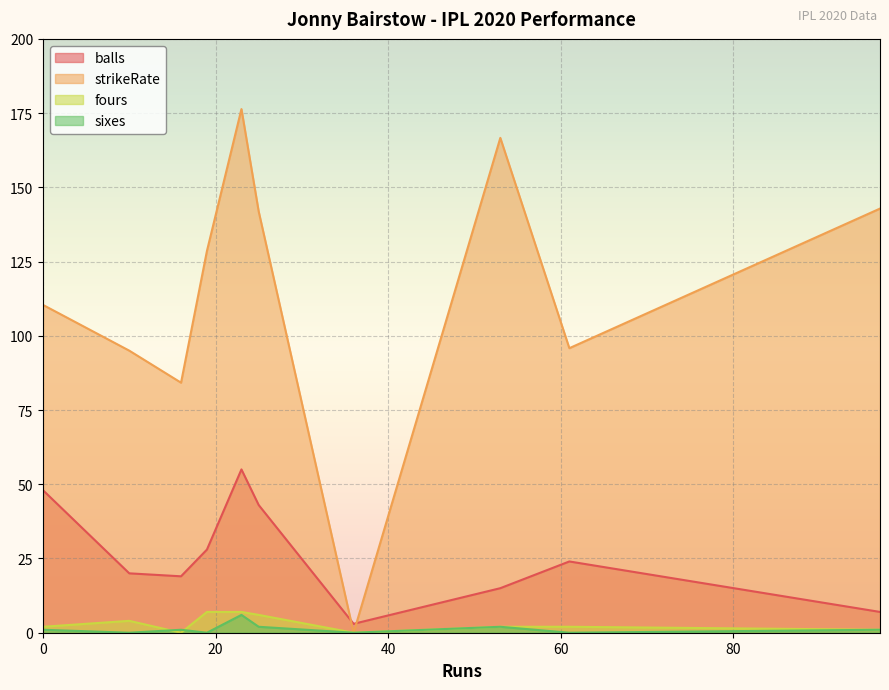

How many values in sixes are above zero?

6